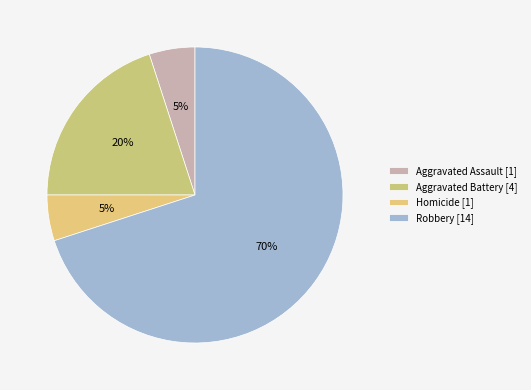

What portion of the pie excludes Aggravated Battery?

80.0%